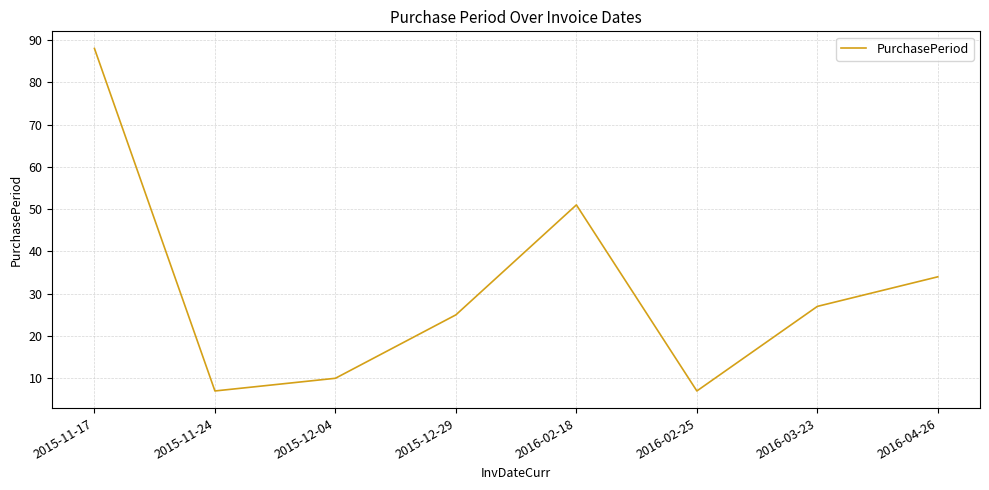

At which category does the chart reach its peak across all series?

2015-11-17